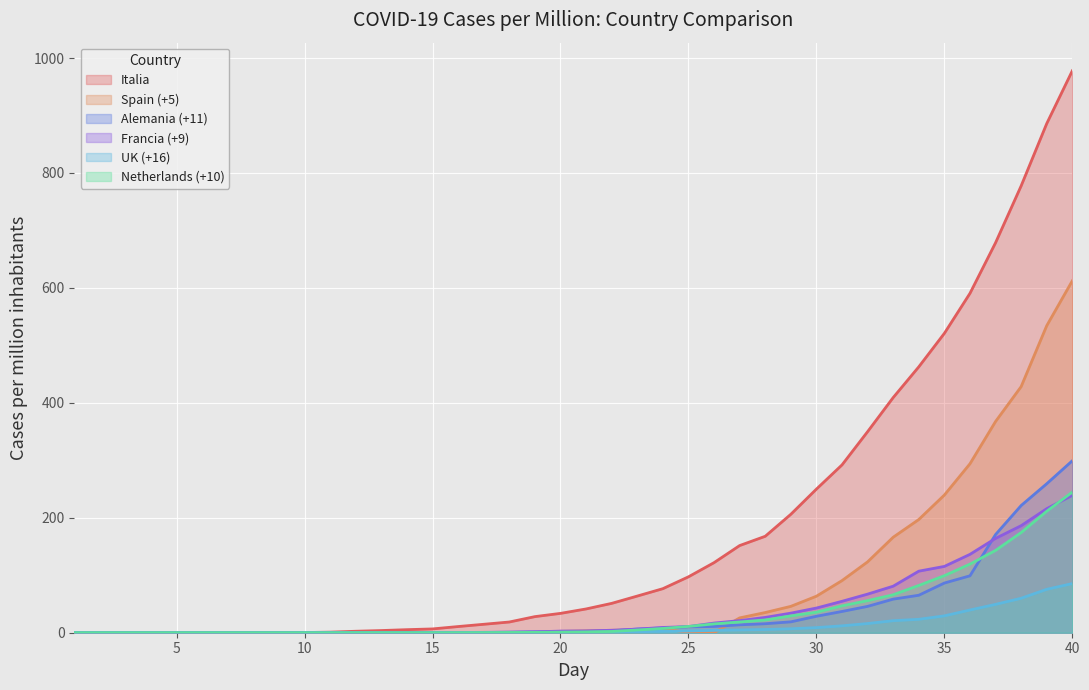

The value of Alemania (+11) at 30 is 28.6. True or false?

True